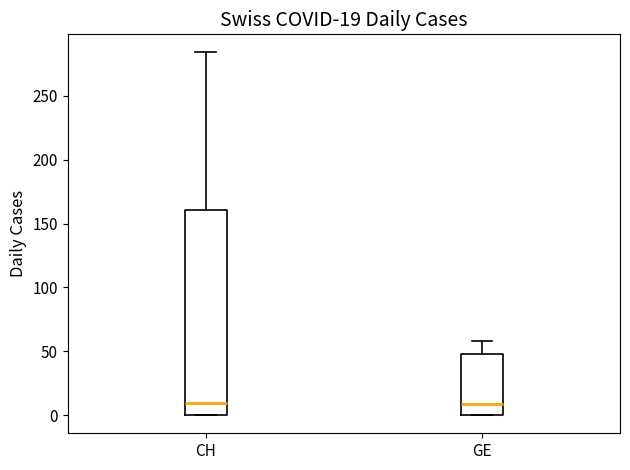

Comparing the boxes themselves (not the whiskers), which one is the tallest?

CH